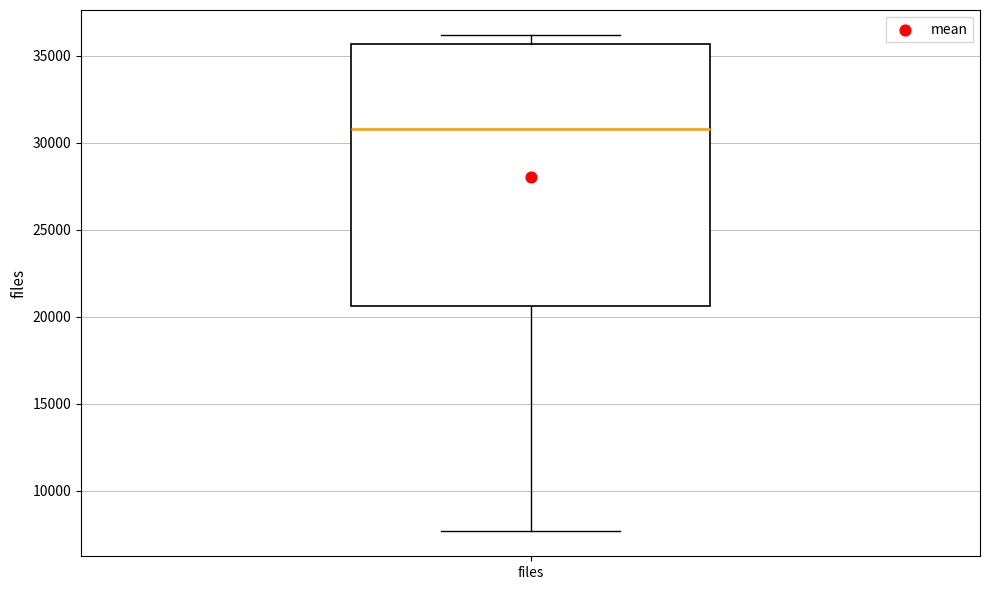

Where is the lower edge of the box for files on the y-axis? The values are not printed on the chart, so give them approximately, as read against the axis.

20500